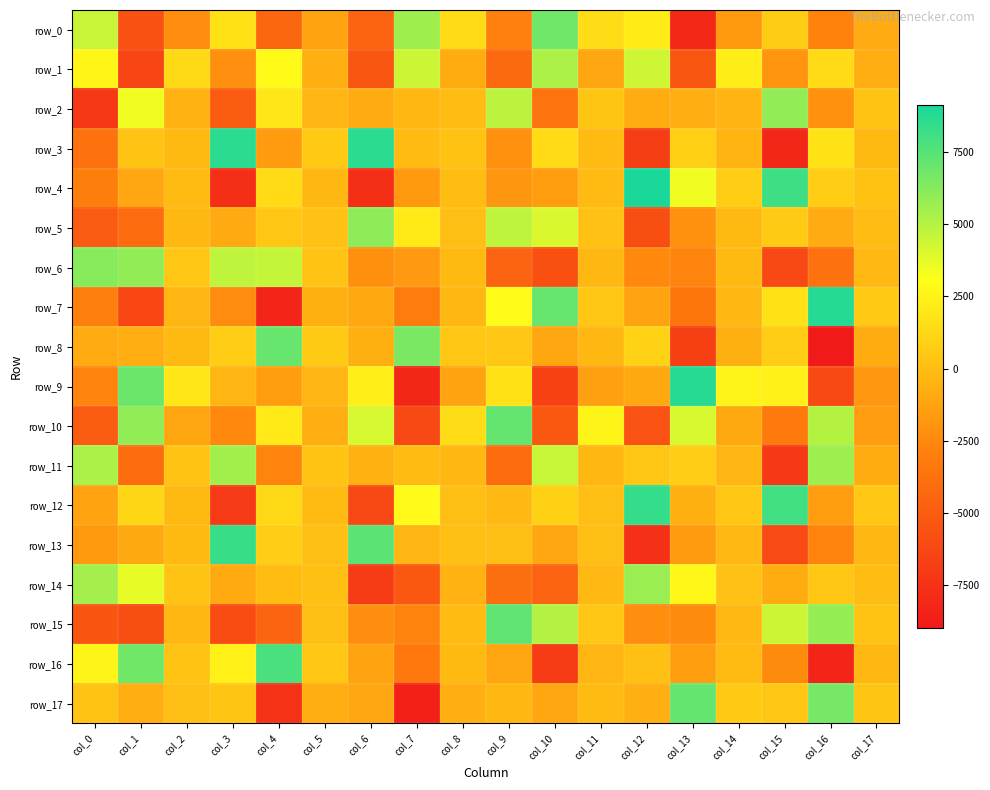

Read the row_12 value at col_15.

8046.6